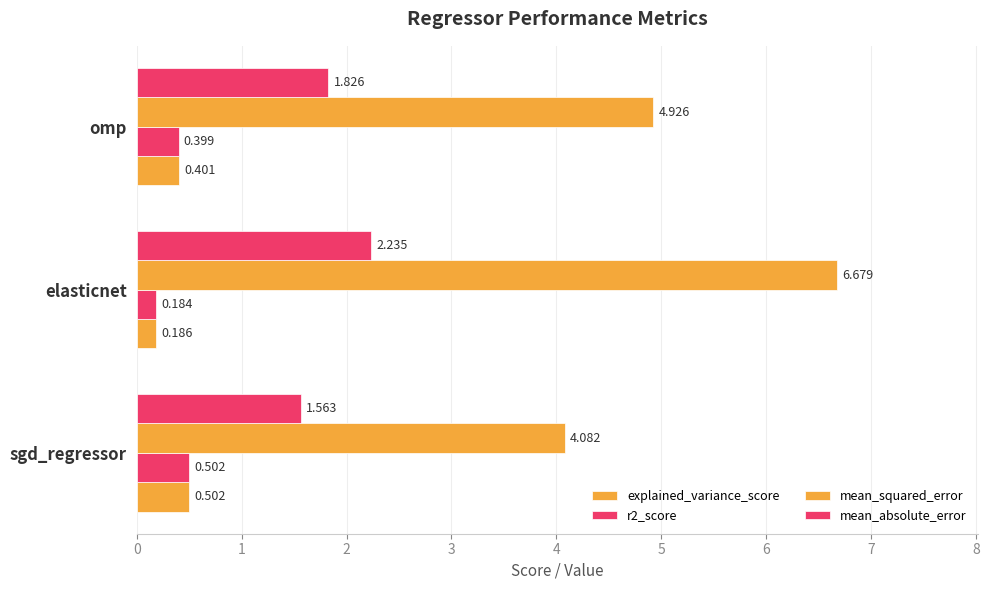

Reading left to right, extract all data points from this chart.

explained_variance_score: 0.5	0.2	0.4
r2_score: 0.5	0.2	0.4
mean_squared_error: 4.1	6.7	4.9
mean_absolute_error: 1.6	2.2	1.8